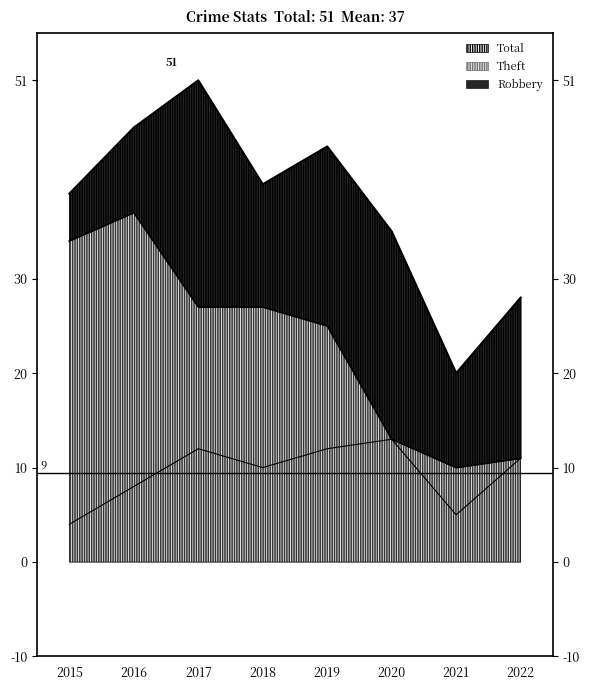

Reading right to left, list all the values displayed in this chart.

Total: 2022=28	2021=20	2020=35	2019=44	2018=40	2017=51	2016=46	2015=39
Theft: 2022=11	2021=10	2020=13	2019=25	2018=27	2017=27	2016=37	2015=34
Robbery: 2022=11	2021=5	2020=13	2019=12	2018=10	2017=12	2016=8	2015=4